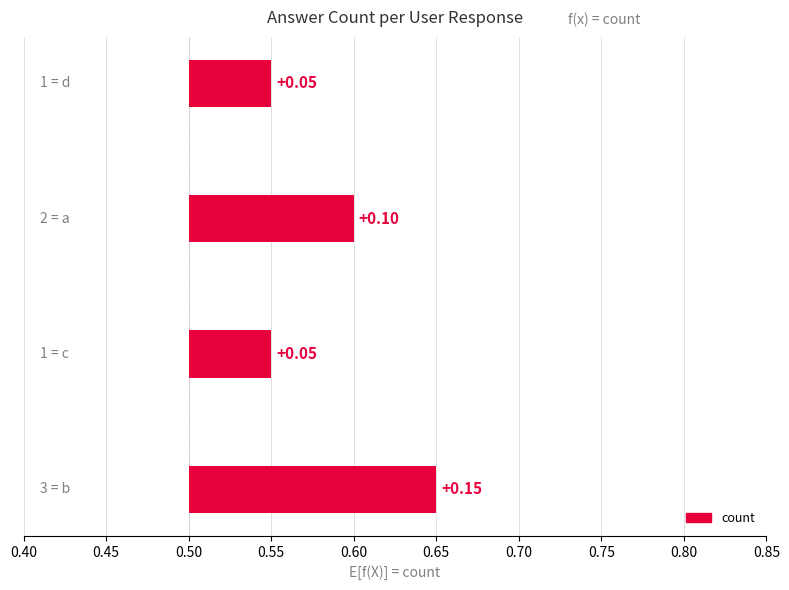

Between c and b, which is larger?

b